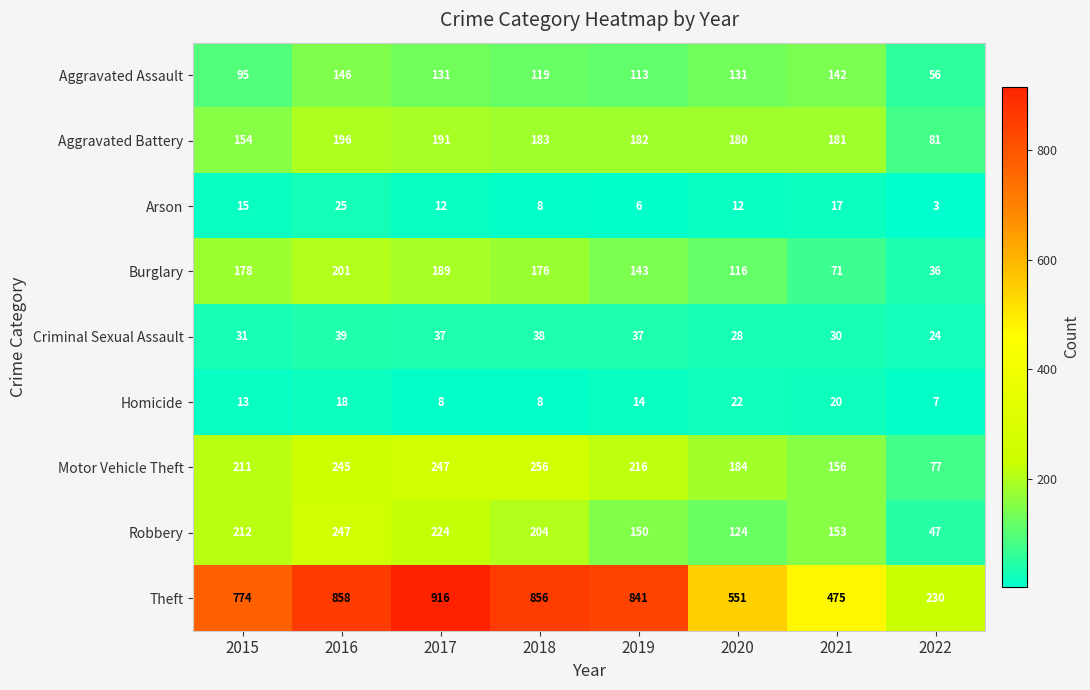

What is the smallest value displayed?

3